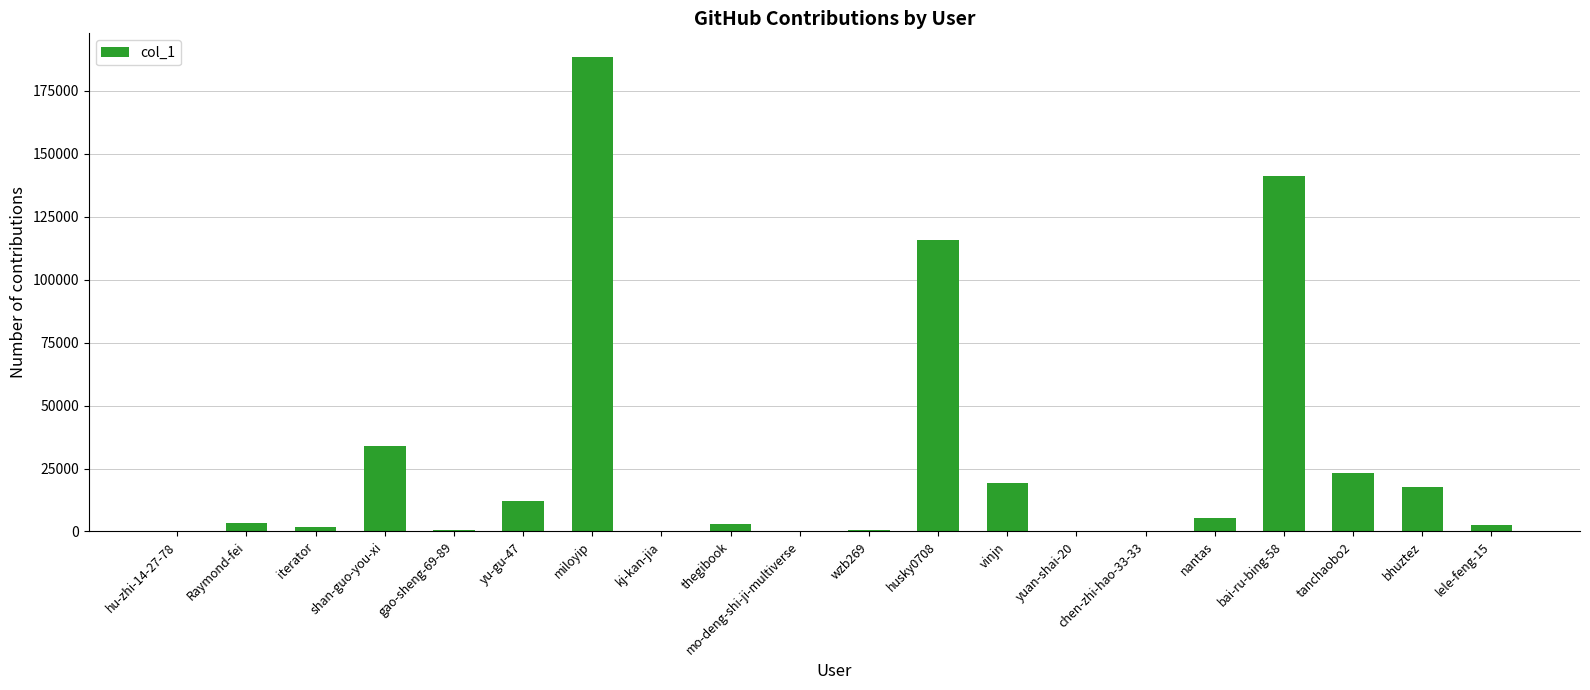

At which label is the value closest to 94196?

husky0708